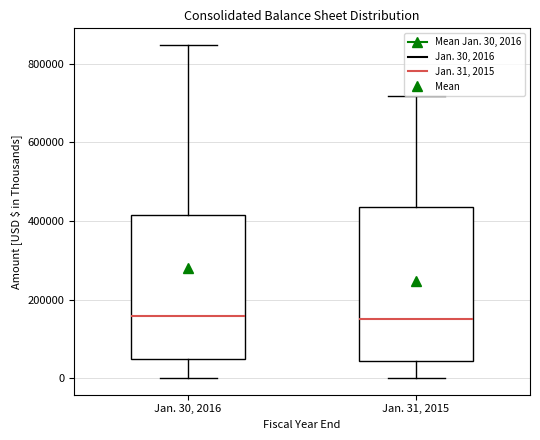

Reading left to right, transcribe this box plot: for each box, give where its median line is, the range the box spans, and where its two whiskers end, as read against the y-axis. The values are not printed on the chart, so give them approximately, as read against the axis.

Jan. 30, 2016: median 160000, box 40000 to 420000, whiskers 0 to 840000
Jan. 31, 2015: median 140000, box 40000 to 440000, whiskers 0 to 720000